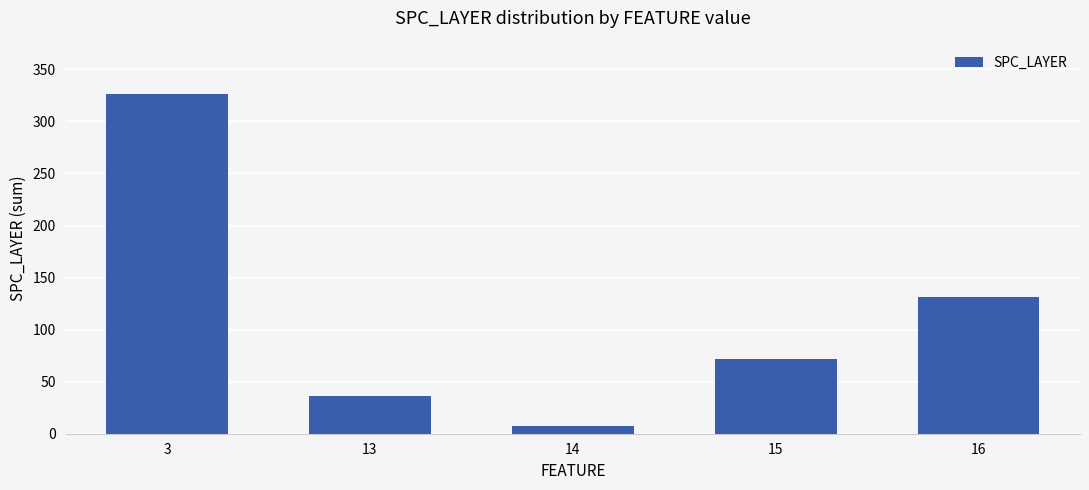

Reading left to right, list all the values displayed in this chart.

326	36	7	72	131